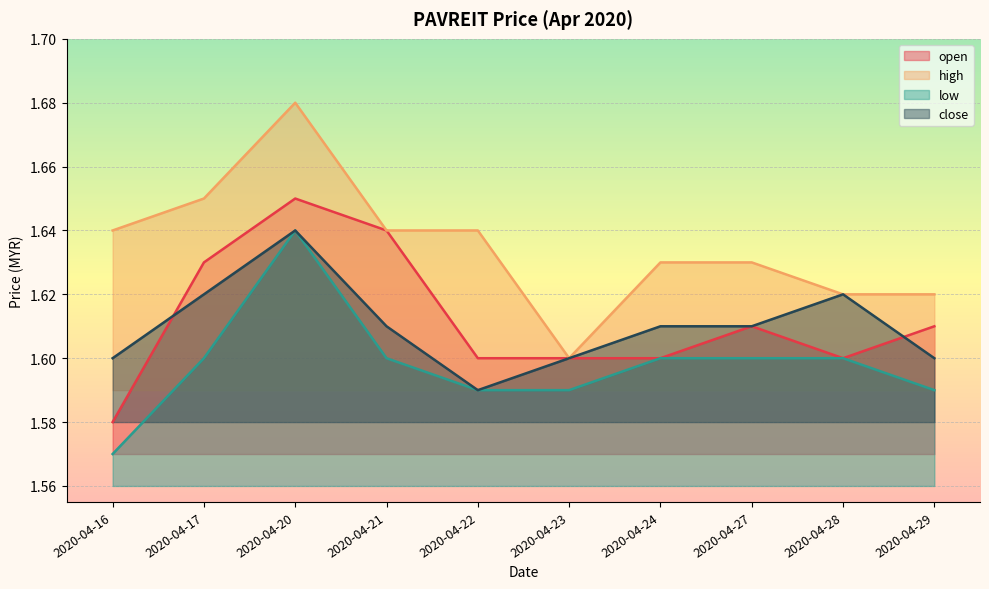

What is the value of the close point at the 6th from the left?

1.6